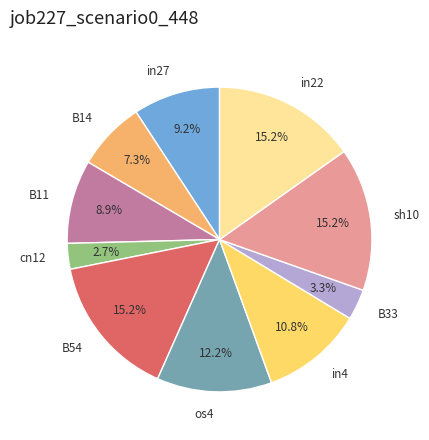

Count the number of slices in the pie.

10